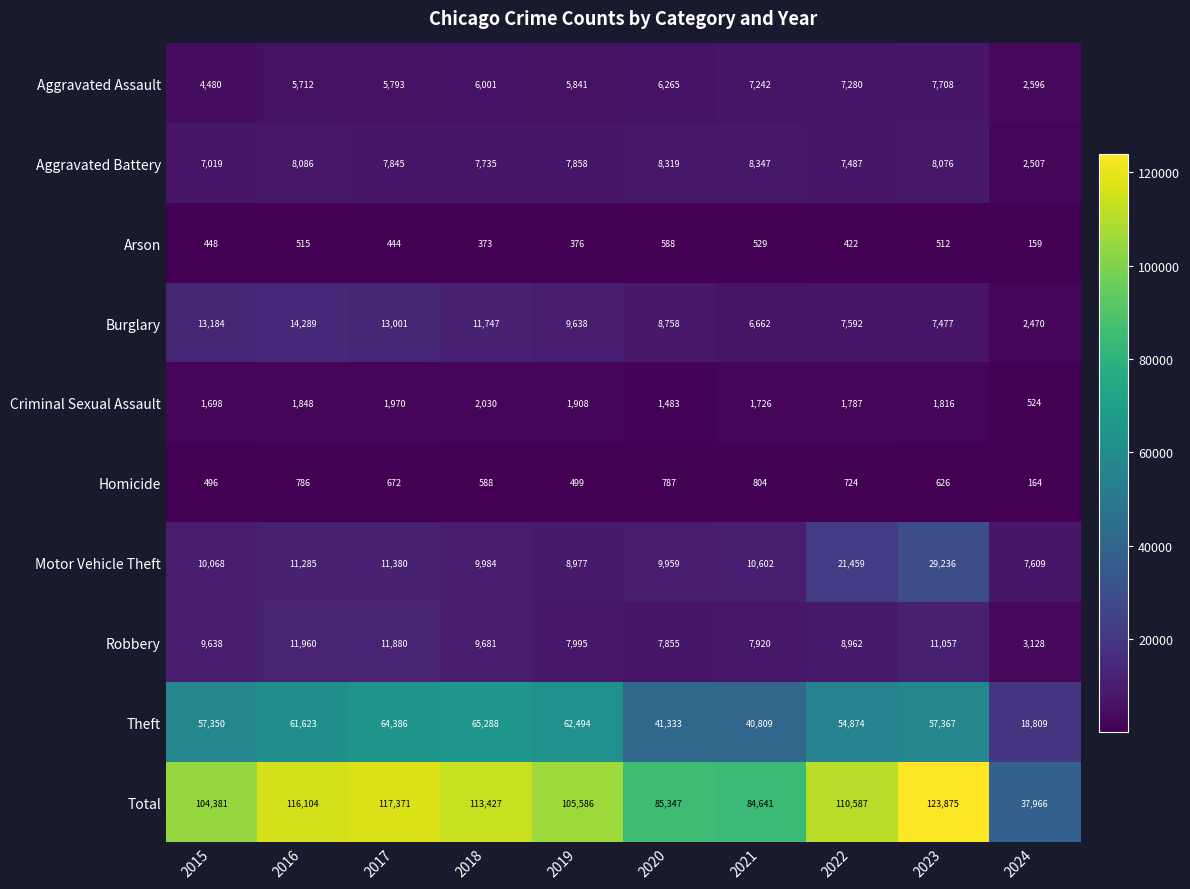

How many series are shown in this chart?

10